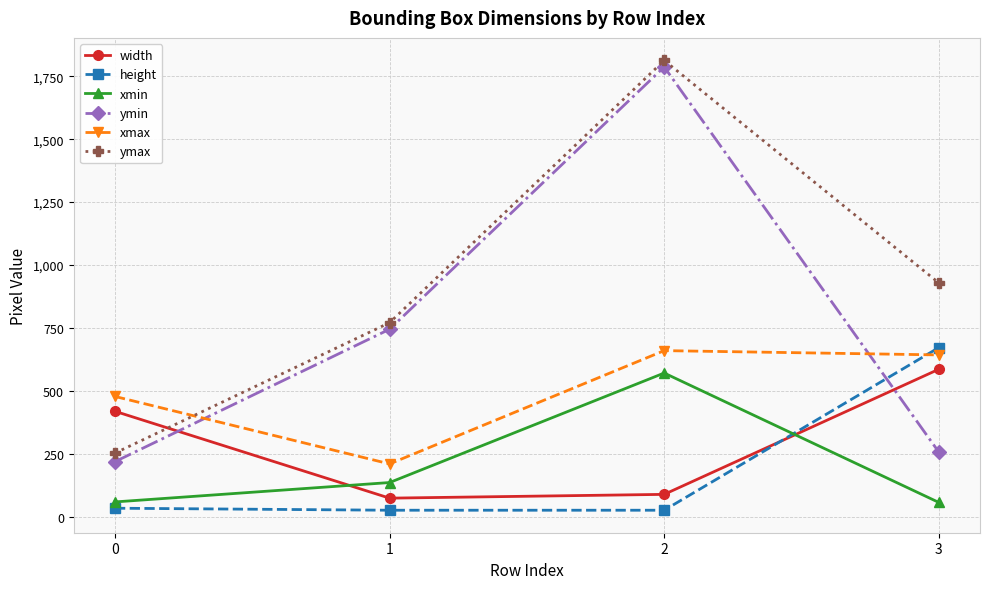

How many interior local peaks does the ymin series have?

1